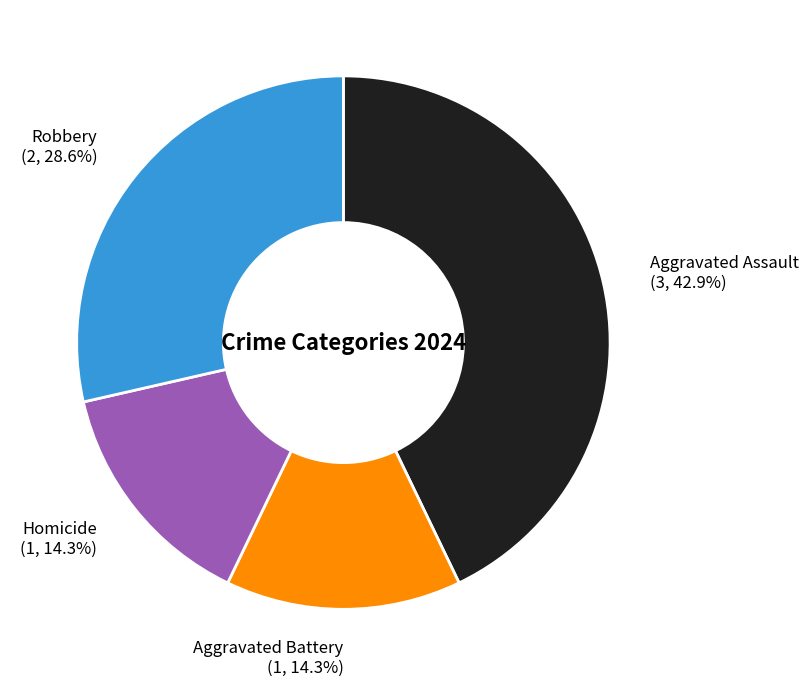

Which has a higher value, Homicide (1, 14.3%) or Aggravated Assault (3, 42.9%)?

Aggravated Assault (3, 42.9%)